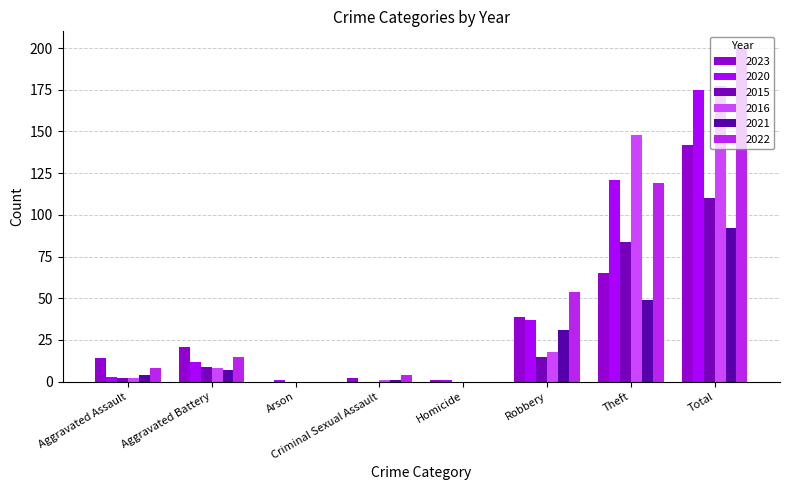

What position from the left is Aggravated Assault?

1